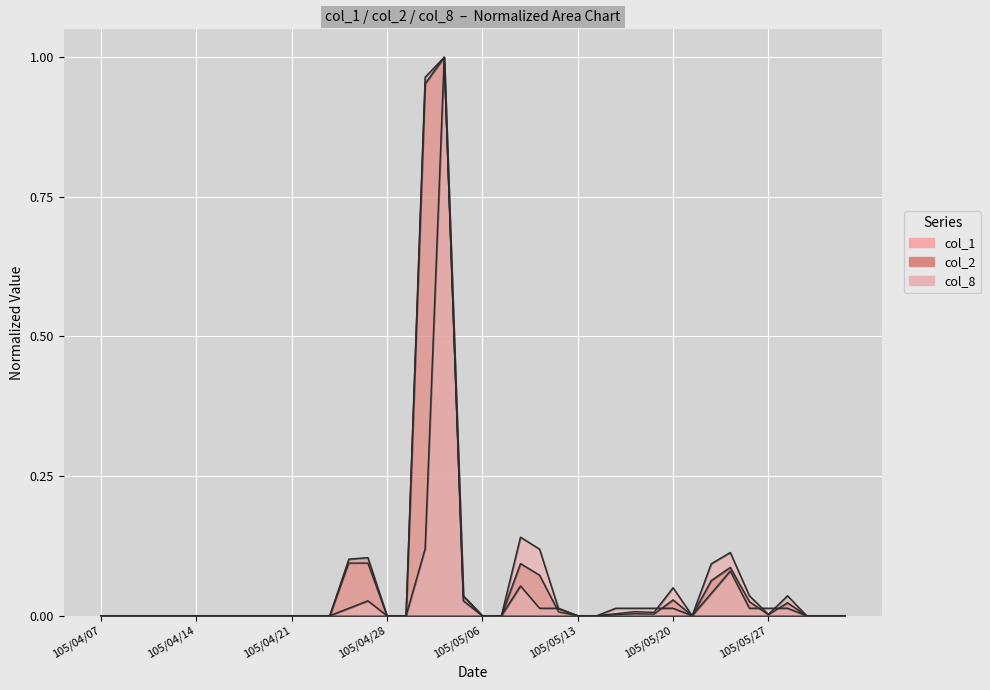

True or false: col_1 and col_8 intersect in this chart.

True